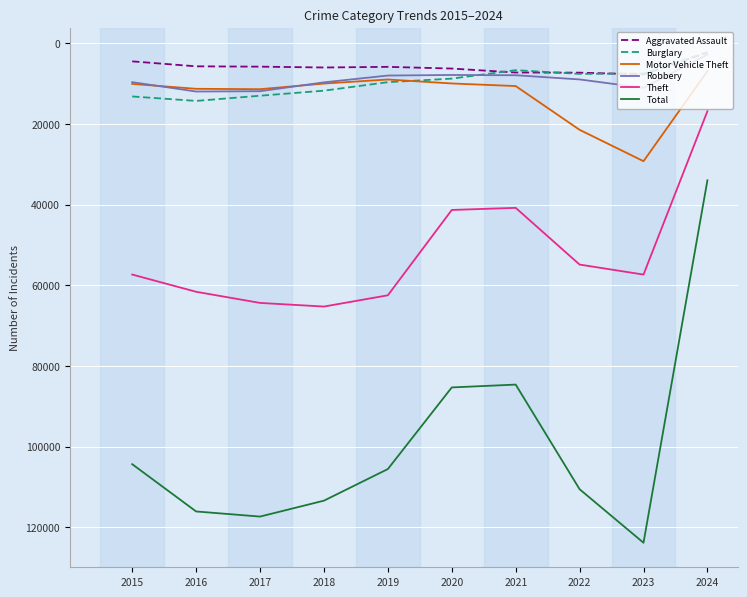

At which category is the sum across all series the highest?

2023